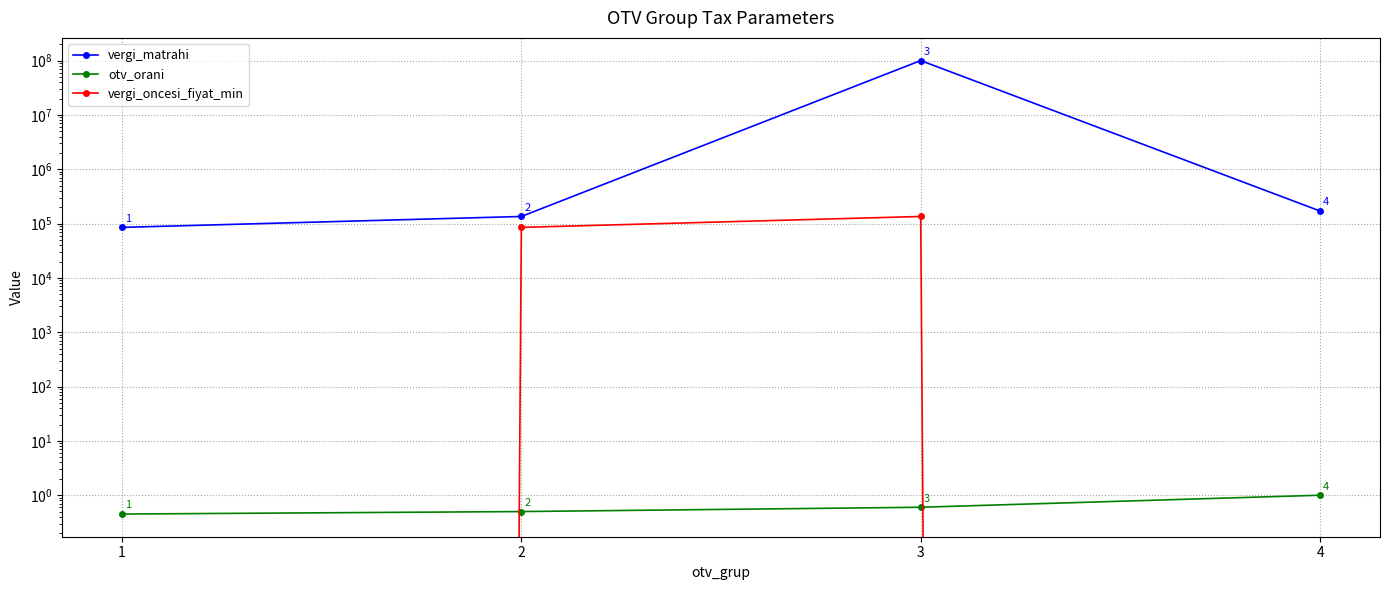

What is the difference between the maximum and minimum values in the vergi_matrahi series?

99914999.0